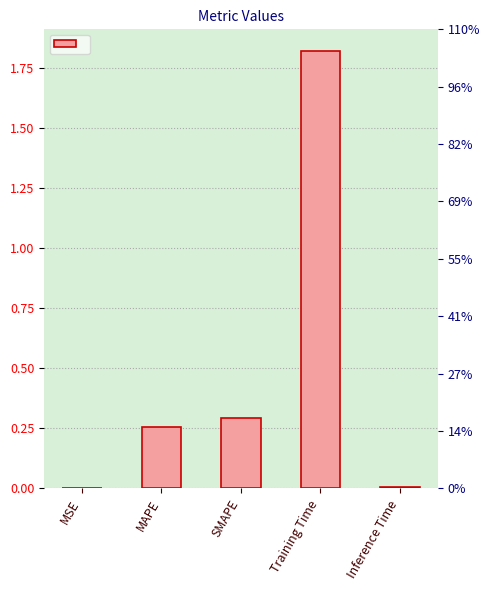

List the labels in order of value, largest first.

Training Time, SMAPE, MAPE, Inference Time, MSE